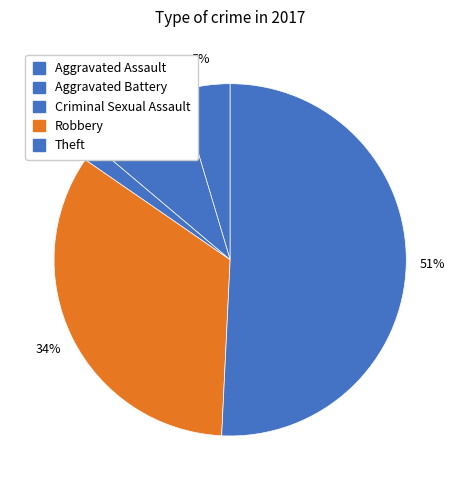

Which slice is the largest?

Theft